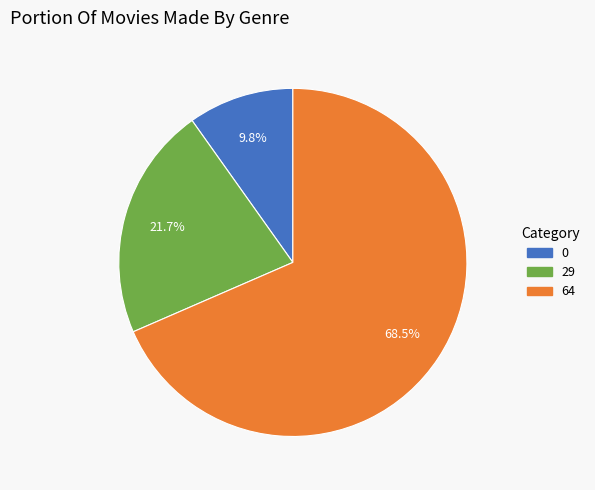

Is it true that 29 is 22% of the pie?

True